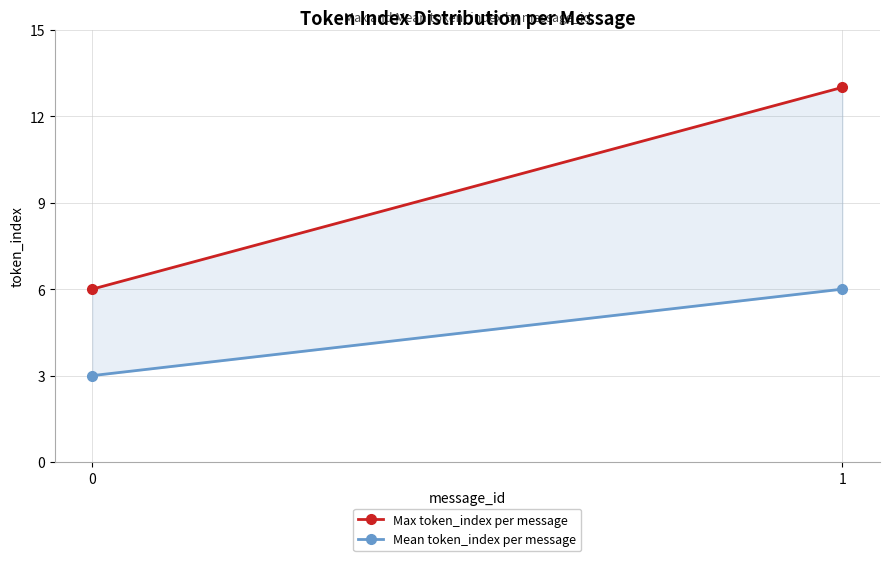

What is the approximate value of Mean token_index per message at 1?

6